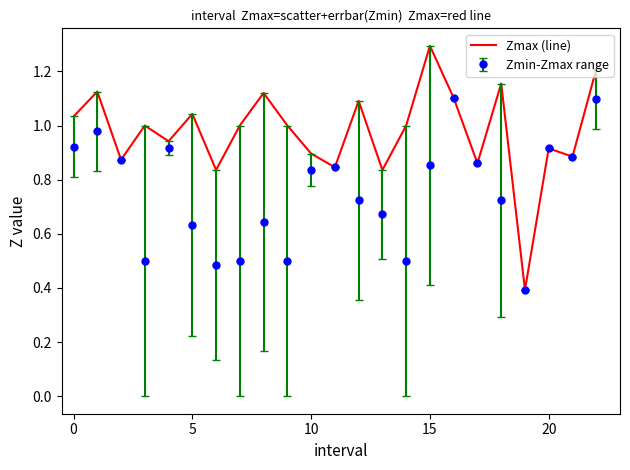

List the series in order of their peak value, lowest first.

Zmin-Zmax range, Zmax (line)